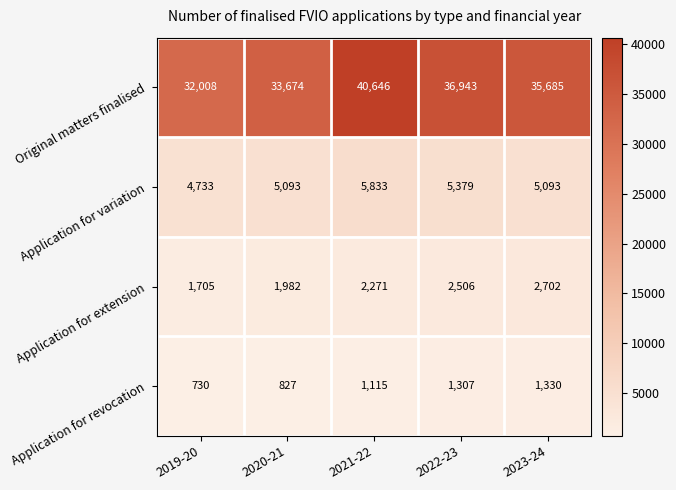

How many data points in Application for extension are less than 2271?

2